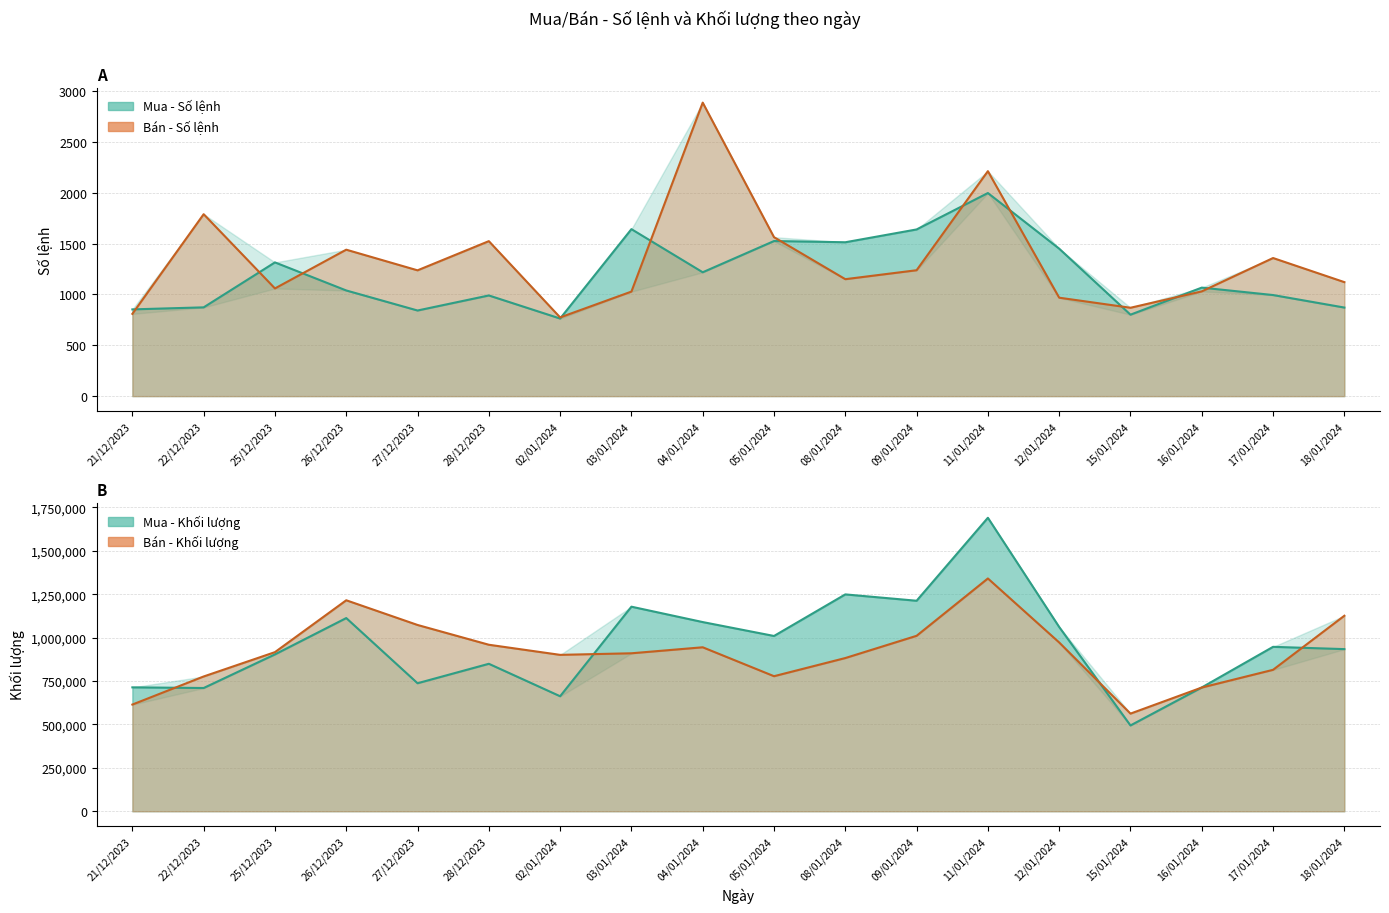

What is the lowest value of the Mua - Khối lượng series?

494500